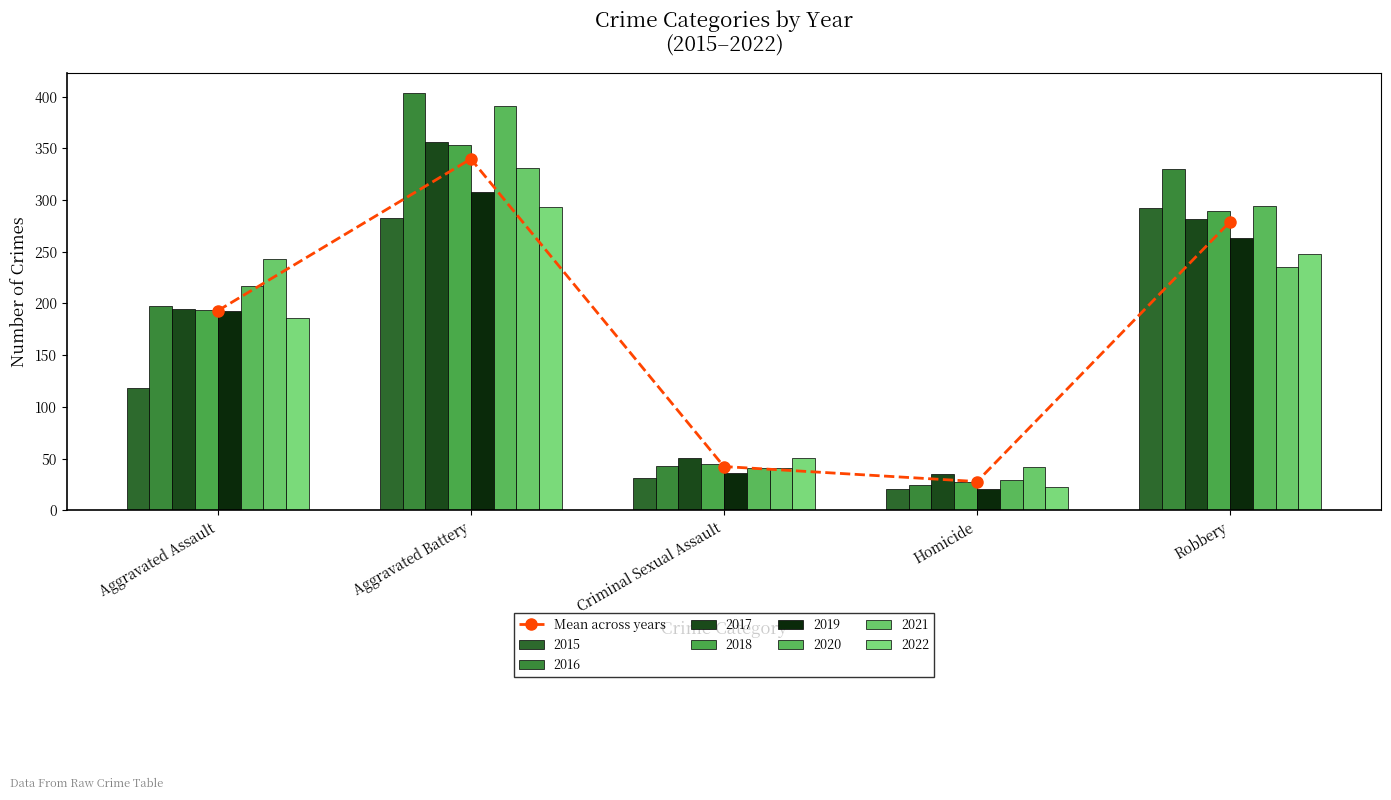

Which has a higher value, Aggravated Assault or Aggravated Battery?

Aggravated Battery